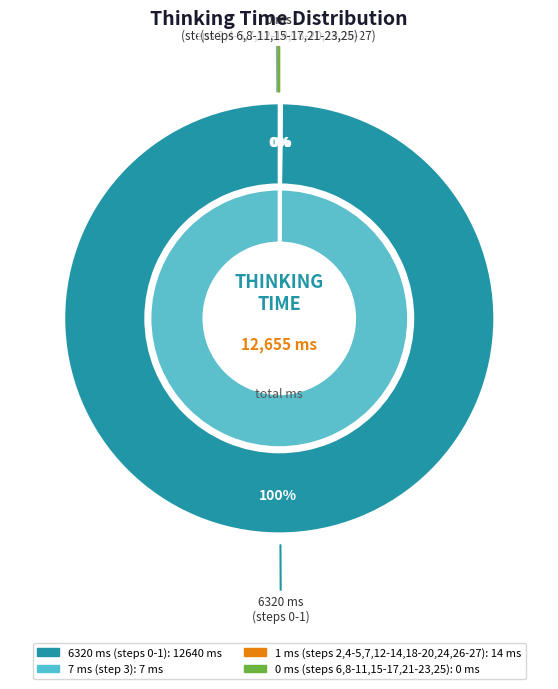

Approximately how many times larger is the value at step 5 compared to step 26?

1.0